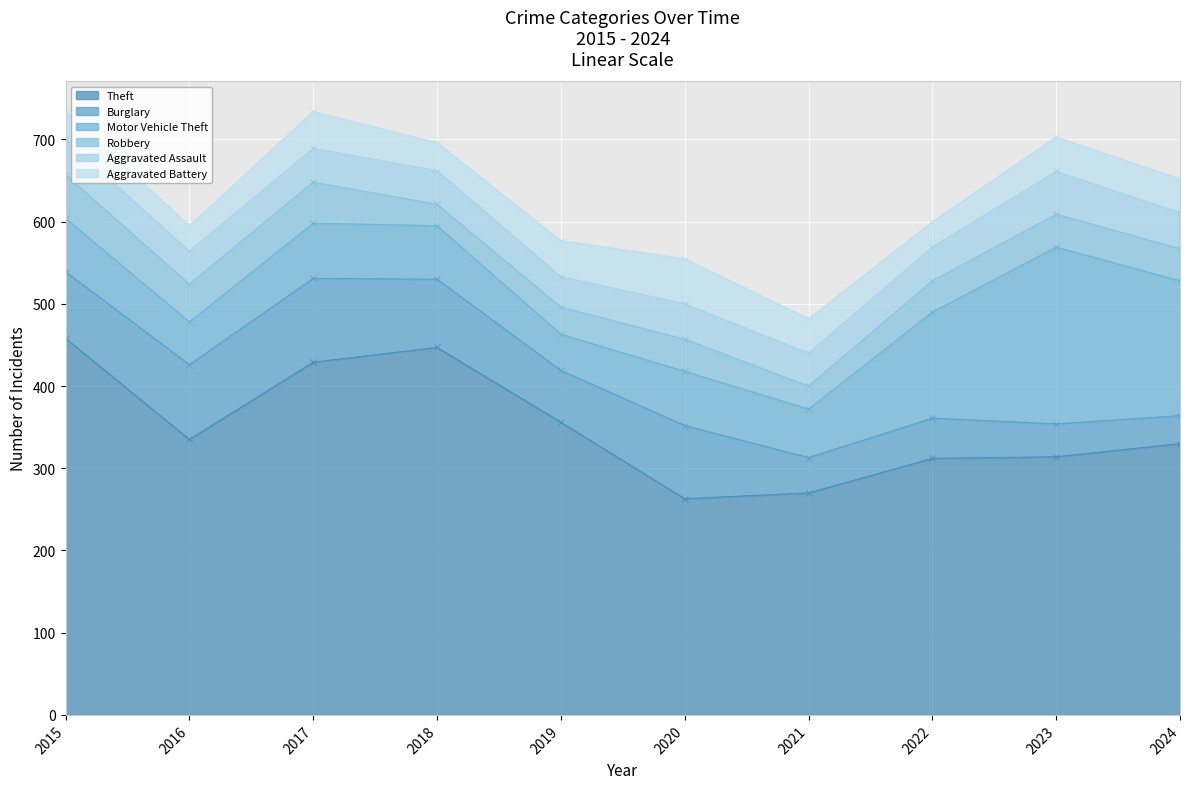

Does the chart display data point markers on the line(s)?

Yes